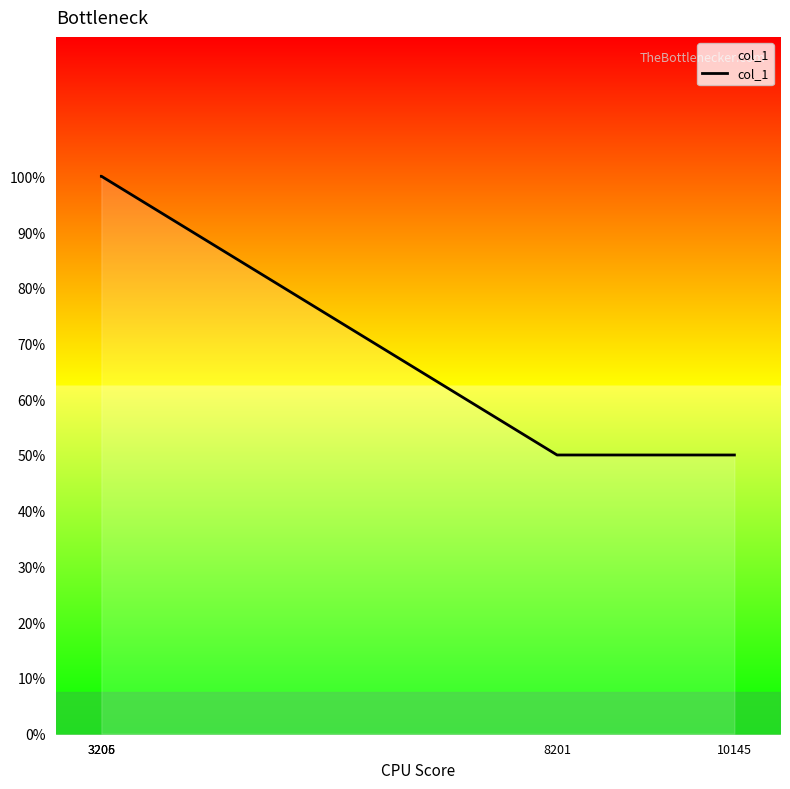

Does the chart display data point markers on the line(s)?

No